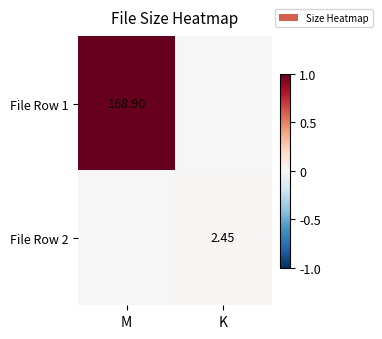

At which label does File Row 2 reach its minimum?

M